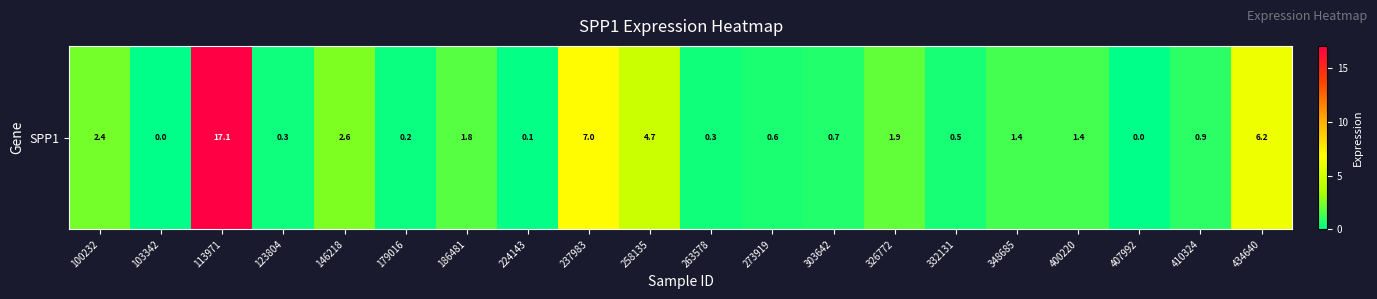

What is the change in value from 332131 to 434640?

+5.7